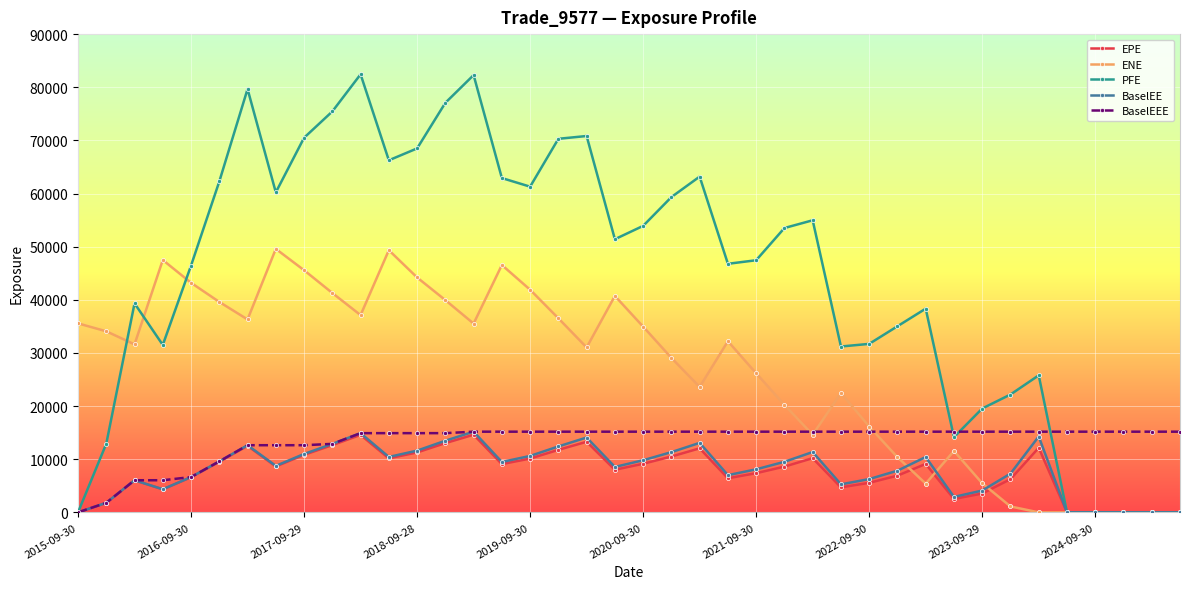

Which series has the largest total across all categories?

PFE